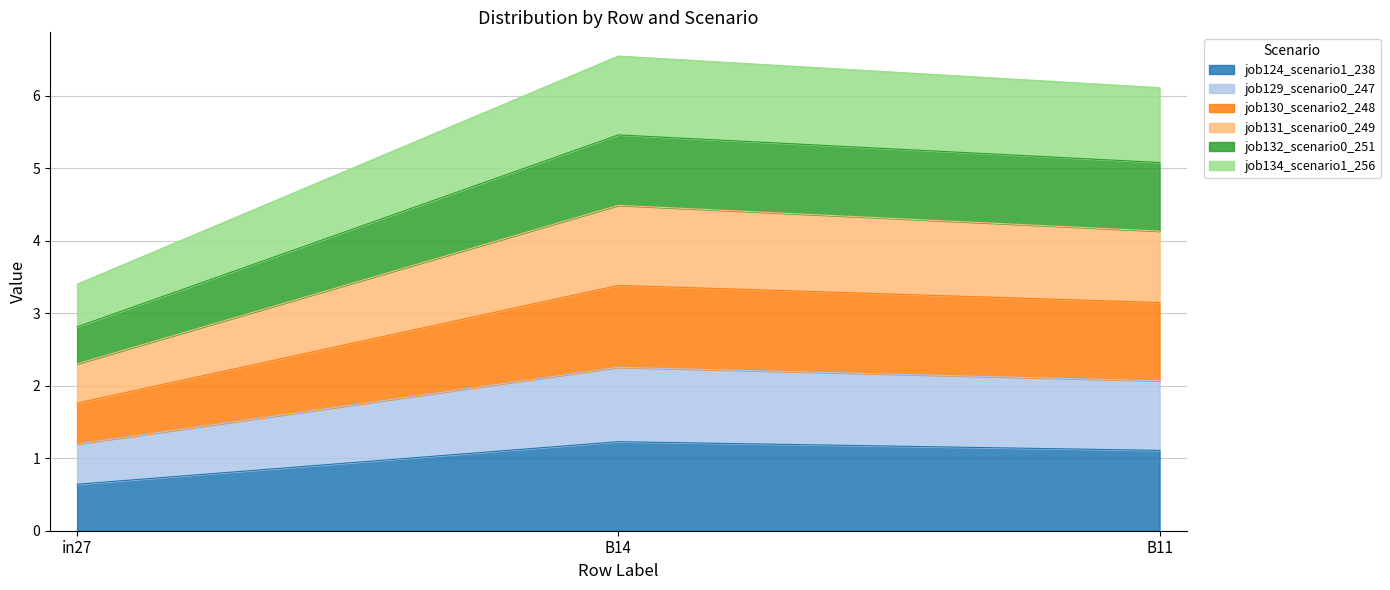

How many lines are shown in the chart?

6